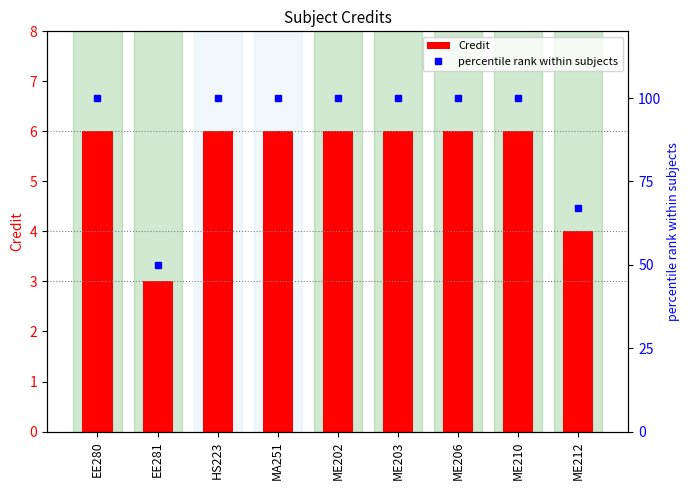

What is the spread (max minus min) of values at HS223?

94